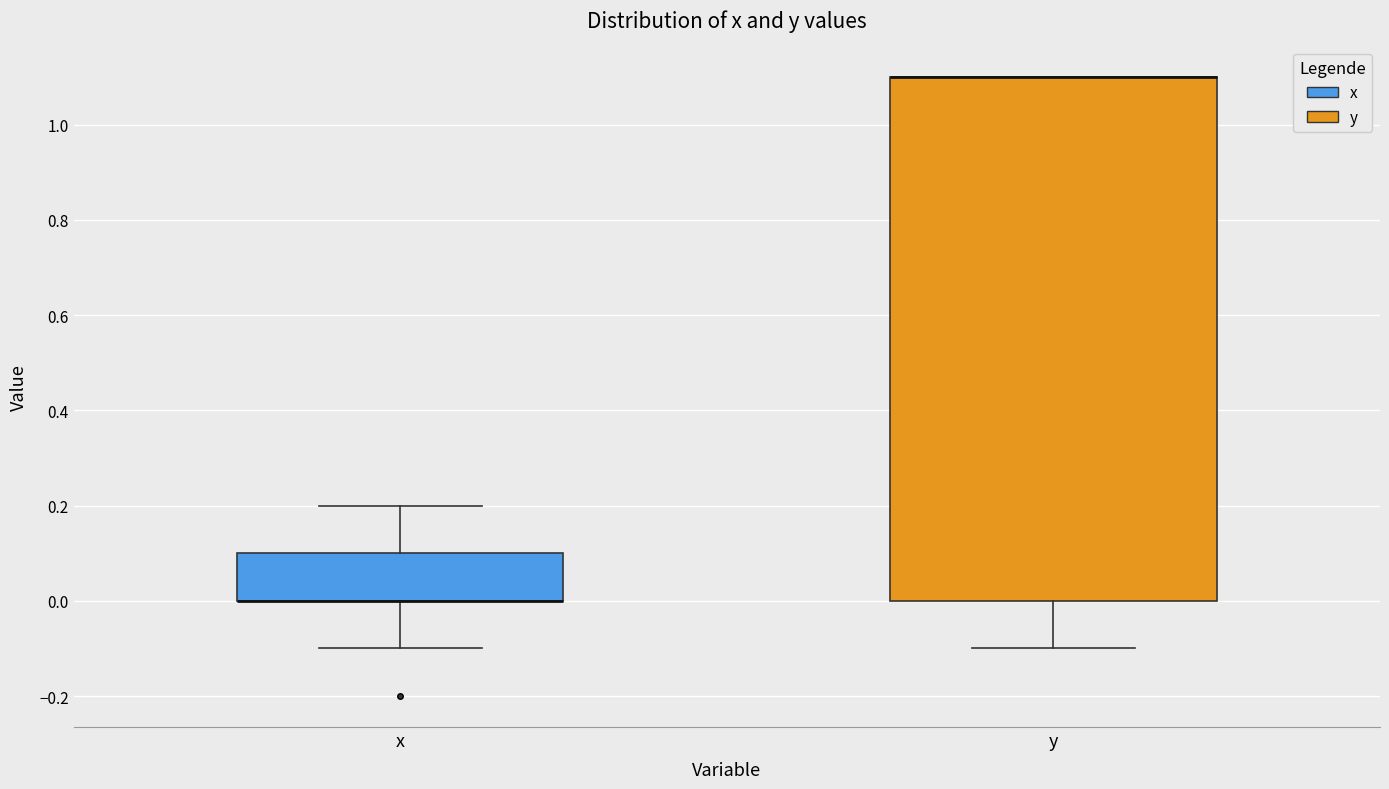

Reading left to right, read every box against the y-axis: the position of its median line, the range the box covers, and the ends of its whiskers. The values are not printed on the chart, so give them approximately, as read against the axis.

x: median 0.0 (drawn on the box's lower edge), box 0.0 to 0.1, whiskers -0.1 to 0.2
y: median 1.1 (drawn on the box's upper edge), box 0.0 to 1.1, whiskers -0.1 to 1.1